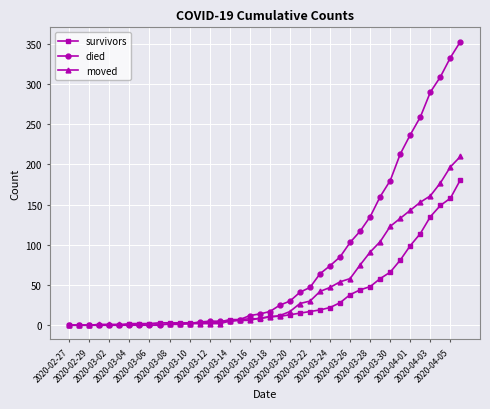

Does the chart display data point markers on the line(s)?

Yes